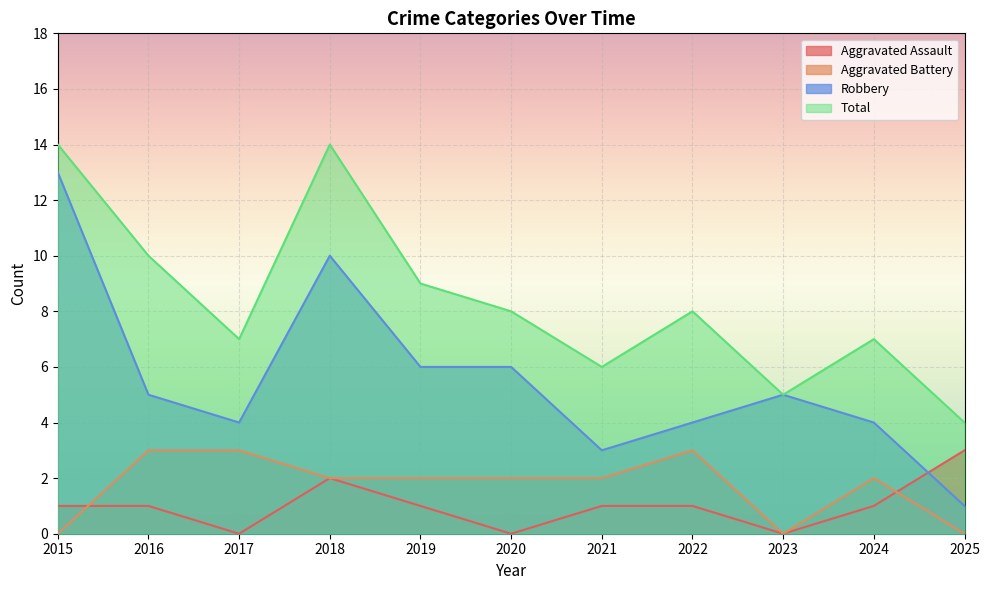

What are all the series names shown in the legend?

Aggravated Assault, Aggravated Battery, Robbery, Total